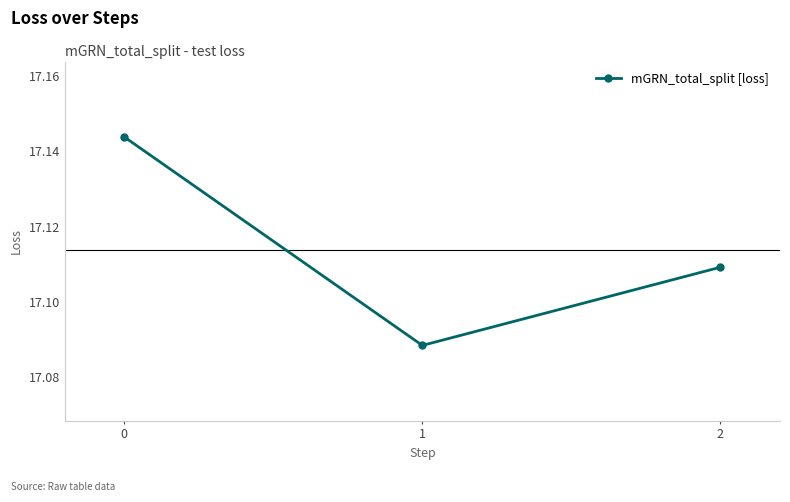

At which category does the chart reach its minimum across all series?

1